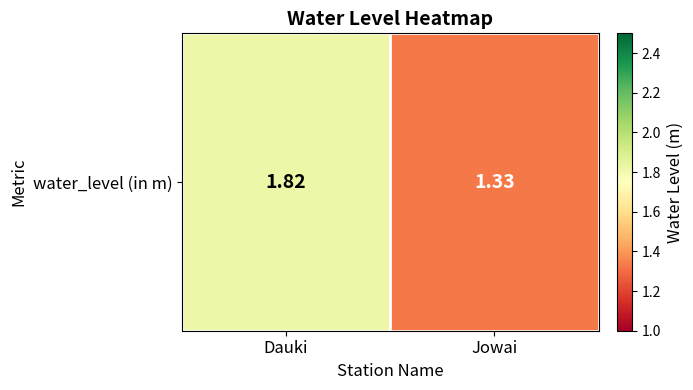

Is it true that the value at Jowai is 0.7?

False